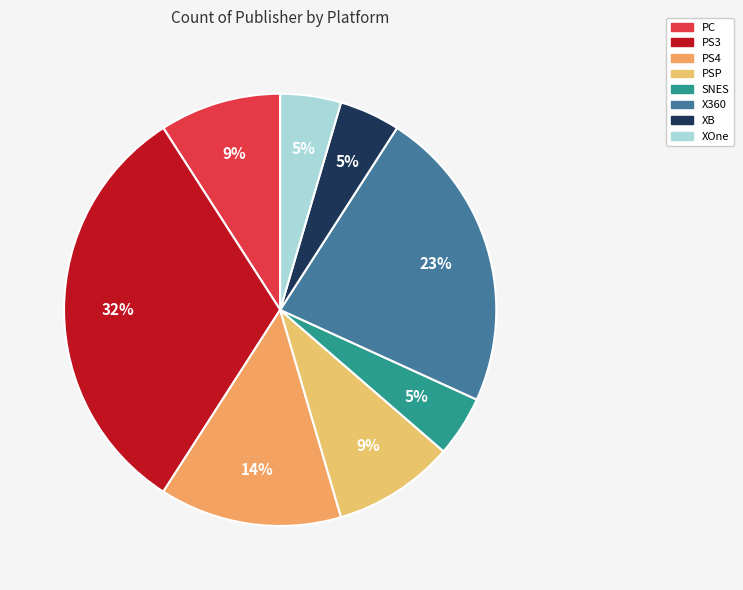

Which category has the smallest portion of the pie?

SNES